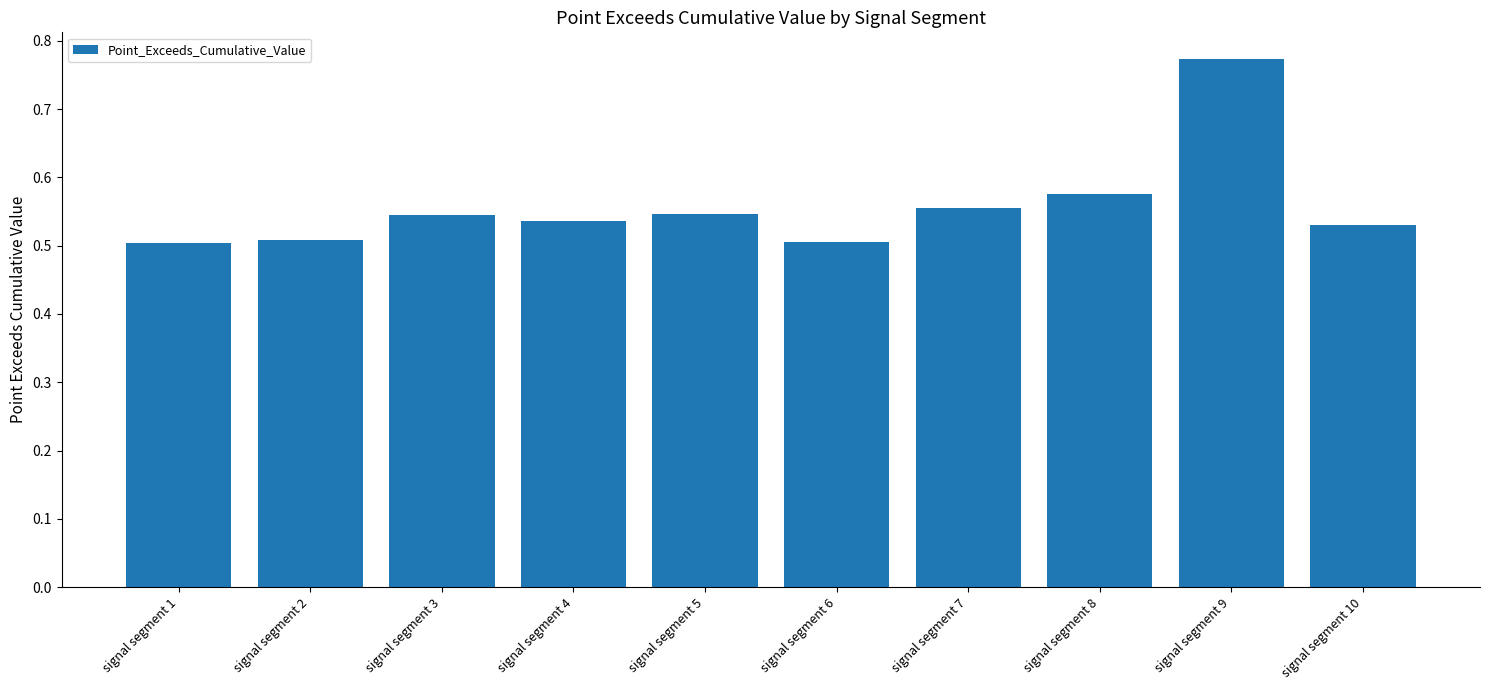

Are the bars grouped side by side (vs. stacked)?

No